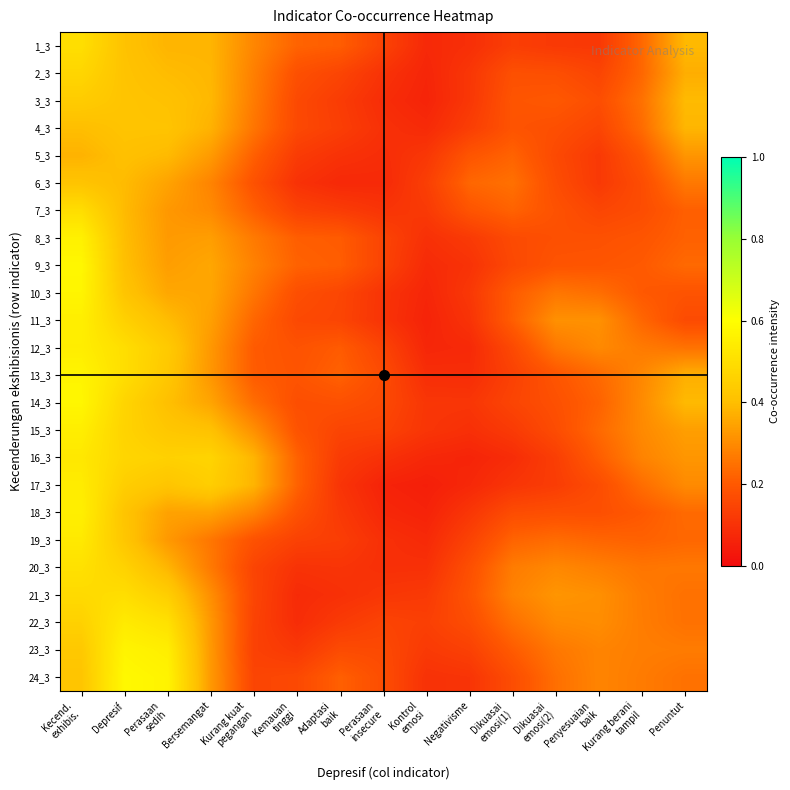

Reading left to right, what are all the values shown in this chart?

1_3: Kecend.
exhibis.=0.5	Depresif=0.4	Perasaan
sedih=0.4	Bersemangat=0.4	Kurang kuat
pegangan=0.3	Kemauan
tinggi=0.2	Adaptasi
baik=0.2	Perasaan
insecure=0.1	Kontrol
emosi=0.1	Negativisme=0.1	Dikuasai
emosi(1)=0.1	Dikuasai
emosi(2)=0.1	Penyesuaian
baik=0.1	Kurang berani
tampil=0.2	Penuntut=0.4
2_3: Kecend.
exhibis.=0.5	Depresif=0.4	Perasaan
sedih=0.4	Bersemangat=0.4	Kurang kuat
pegangan=0.3	Kemauan
tinggi=0.2	Adaptasi
baik=0.1	Perasaan
insecure=0.1	Kontrol
emosi=0.1	Negativisme=0.1	Dikuasai
emosi(1)=0.2	Dikuasai
emosi(2)=0.2	Penyesuaian
baik=0.1	Kurang berani
tampil=0.2	Penuntut=0.4
3_3: Kecend.
exhibis.=0.4	Depresif=0.4	Perasaan
sedih=0.4	Bersemangat=0.4	Kurang kuat
pegangan=0.3	Kemauan
tinggi=0.2	Adaptasi
baik=0.1	Perasaan
insecure=0.1	Kontrol
emosi=0.1	Negativisme=0.1	Dikuasai
emosi(1)=0.2	Dikuasai
emosi(2)=0.2	Penyesuaian
baik=0.2	Kurang berani
tampil=0.2	Penuntut=0.4
4_3: Kecend.
exhibis.=0.4	Depresif=0.4	Perasaan
sedih=0.4	Bersemangat=0.4	Kurang kuat
pegangan=0.3	Kemauan
tinggi=0.2	Adaptasi
baik=0.1	Perasaan
insecure=0.1	Kontrol
emosi=0.1	Negativisme=0.1	Dikuasai
emosi(1)=0.2	Dikuasai
emosi(2)=0.2	Penyesuaian
baik=0.1	Kurang berani
tampil=0.2	Penuntut=0.4
5_3: Kecend.
exhibis.=0.4	Depresif=0.4	Perasaan
sedih=0.4	Bersemangat=0.3	Kurang kuat
pegangan=0.2	Kemauan
tinggi=0.1	Adaptasi
baik=0.1	Perasaan
insecure=0.1	Kontrol
emosi=0.1	Negativisme=0.2	Dikuasai
emosi(1)=0.2	Dikuasai
emosi(2)=0.2	Penyesuaian
baik=0.1	Kurang berani
tampil=0.2	Penuntut=0.3
6_3: Kecend.
exhibis.=0.4	Depresif=0.4	Perasaan
sedih=0.3	Bersemangat=0.3	Kurang kuat
pegangan=0.2	Kemauan
tinggi=0.1	Adaptasi
baik=0.1	Perasaan
insecure=0.1	Kontrol
emosi=0.1	Negativisme=0.2	Dikuasai
emosi(1)=0.2	Dikuasai
emosi(2)=0.2	Penyesuaian
baik=0.1	Kurang berani
tampil=0.2	Penuntut=0.3
7_3: Kecend.
exhibis.=0.5	Depresif=0.4	Perasaan
sedih=0.3	Bersemangat=0.3	Kurang kuat
pegangan=0.2	Kemauan
tinggi=0.1	Adaptasi
baik=0.1	Perasaan
insecure=0.1	Kontrol
emosi=0.1	Negativisme=0.2	Dikuasai
emosi(1)=0.2	Dikuasai
emosi(2)=0.2	Penyesuaian
baik=0.2	Kurang berani
tampil=0.2	Penuntut=0.2
8_3: Kecend.
exhibis.=0.6	Depresif=0.4	Perasaan
sedih=0.3	Bersemangat=0.3	Kurang kuat
pegangan=0.3	Kemauan
tinggi=0.2	Adaptasi
baik=0.2	Perasaan
insecure=0.1	Kontrol
emosi=0.1	Negativisme=0.1	Dikuasai
emosi(1)=0.2	Dikuasai
emosi(2)=0.2	Penyesuaian
baik=0.2	Kurang berani
tampil=0.2	Penuntut=0.2
9_3: Kecend.
exhibis.=0.6	Depresif=0.4	Perasaan
sedih=0.3	Bersemangat=0.4	Kurang kuat
pegangan=0.3	Kemauan
tinggi=0.2	Adaptasi
baik=0.2	Perasaan
insecure=0.1	Kontrol
emosi=0.1	Negativisme=0.1	Dikuasai
emosi(1)=0.2	Dikuasai
emosi(2)=0.2	Penyesuaian
baik=0.2	Kurang berani
tampil=0.2	Penuntut=0.2
10_3: Kecend.
exhibis.=0.6	Depresif=0.4	Perasaan
sedih=0.4	Bersemangat=0.4	Kurang kuat
pegangan=0.3	Kemauan
tinggi=0.2	Adaptasi
baik=0.2	Perasaan
insecure=0.1	Kontrol
emosi=0.1	Negativisme=0.1	Dikuasai
emosi(1)=0.2	Dikuasai
emosi(2)=0.3	Penyesuaian
baik=0.2	Kurang berani
tampil=0.2	Penuntut=0.2
11_3: Kecend.
exhibis.=0.6	Depresif=0.5	Perasaan
sedih=0.4	Bersemangat=0.3	Kurang kuat
pegangan=0.2	Kemauan
tinggi=0.2	Adaptasi
baik=0.1	Perasaan
insecure=0.1	Kontrol
emosi=0.1	Negativisme=0.1	Dikuasai
emosi(1)=0.2	Dikuasai
emosi(2)=0.3	Penyesuaian
baik=0.3	Kurang berani
tampil=0.2	Penuntut=0.2
12_3: Kecend.
exhibis.=0.5	Depresif=0.5	Perasaan
sedih=0.4	Bersemangat=0.3	Kurang kuat
pegangan=0.2	Kemauan
tinggi=0.2	Adaptasi
baik=0.2	Perasaan
insecure=0.1	Kontrol
emosi=0.1	Negativisme=0.1	Dikuasai
emosi(1)=0.2	Dikuasai
emosi(2)=0.3	Penyesuaian
baik=0.3	Kurang berani
tampil=0.3	Penuntut=0.2
13_3: Kecend.
exhibis.=0.6	Depresif=0.5	Perasaan
sedih=0.4	Bersemangat=0.3	Kurang kuat
pegangan=0.2	Kemauan
tinggi=0.2	Adaptasi
baik=0.2	Perasaan
insecure=0.2	Kontrol
emosi=0.1	Negativisme=0.1	Dikuasai
emosi(1)=0.1	Dikuasai
emosi(2)=0.2	Penyesuaian
baik=0.2	Kurang berani
tampil=0.3	Penuntut=0.4
14_3: Kecend.
exhibis.=0.6	Depresif=0.5	Perasaan
sedih=0.4	Bersemangat=0.3	Kurang kuat
pegangan=0.2	Kemauan
tinggi=0.2	Adaptasi
baik=0.2	Perasaan
insecure=0.2	Kontrol
emosi=0.1	Negativisme=0.1	Dikuasai
emosi(1)=0.1	Dikuasai
emosi(2)=0.2	Penyesuaian
baik=0.2	Kurang berani
tampil=0.3	Penuntut=0.4
15_3: Kecend.
exhibis.=0.5	Depresif=0.5	Perasaan
sedih=0.4	Bersemangat=0.4	Kurang kuat
pegangan=0.3	Kemauan
tinggi=0.2	Adaptasi
baik=0.1	Perasaan
insecure=0.1	Kontrol
emosi=0.1	Negativisme=0.1	Dikuasai
emosi(1)=0.1	Dikuasai
emosi(2)=0.2	Penyesuaian
baik=0.2	Kurang berani
tampil=0.3	Penuntut=0.3
16_3: Kecend.
exhibis.=0.5	Depresif=0.5	Perasaan
sedih=0.5	Bersemangat=0.5	Kurang kuat
pegangan=0.4	Kemauan
tinggi=0.2	Adaptasi
baik=0.1	Perasaan
insecure=0.1	Kontrol
emosi=0.1	Negativisme=0.1	Dikuasai
emosi(1)=0.1	Dikuasai
emosi(2)=0.1	Penyesuaian
baik=0.2	Kurang berani
tampil=0.3	Penuntut=0.3
17_3: Kecend.
exhibis.=0.5	Depresif=0.4	Perasaan
sedih=0.4	Bersemangat=0.4	Kurang kuat
pegangan=0.4	Kemauan
tinggi=0.2	Adaptasi
baik=0.1	Perasaan
insecure=0.1	Kontrol
emosi=0.0	Negativisme=0.1	Dikuasai
emosi(1)=0.1	Dikuasai
emosi(2)=0.1	Penyesuaian
baik=0.2	Kurang berani
tampil=0.2	Penuntut=0.3
18_3: Kecend.
exhibis.=0.6	Depresif=0.4	Perasaan
sedih=0.3	Bersemangat=0.3	Kurang kuat
pegangan=0.3	Kemauan
tinggi=0.2	Adaptasi
baik=0.1	Perasaan
insecure=0.1	Kontrol
emosi=0.1	Negativisme=0.1	Dikuasai
emosi(1)=0.2	Dikuasai
emosi(2)=0.2	Penyesuaian
baik=0.2	Kurang berani
tampil=0.2	Penuntut=0.2
19_3: Kecend.
exhibis.=0.5	Depresif=0.4	Perasaan
sedih=0.3	Bersemangat=0.3	Kurang kuat
pegangan=0.2	Kemauan
tinggi=0.1	Adaptasi
baik=0.1	Perasaan
insecure=0.1	Kontrol
emosi=0.1	Negativisme=0.1	Dikuasai
emosi(1)=0.2	Dikuasai
emosi(2)=0.2	Penyesuaian
baik=0.2	Kurang berani
tampil=0.2	Penuntut=0.2
20_3: Kecend.
exhibis.=0.5	Depresif=0.5	Perasaan
sedih=0.4	Bersemangat=0.3	Kurang kuat
pegangan=0.1	Kemauan
tinggi=0.1	Adaptasi
baik=0.1	Perasaan
insecure=0.1	Kontrol
emosi=0.1	Negativisme=0.2	Dikuasai
emosi(1)=0.3	Dikuasai
emosi(2)=0.3	Penyesuaian
baik=0.3	Kurang berani
tampil=0.3	Penuntut=0.3
21_3: Kecend.
exhibis.=0.5	Depresif=0.5	Perasaan
sedih=0.4	Bersemangat=0.3	Kurang kuat
pegangan=0.1	Kemauan
tinggi=0.1	Adaptasi
baik=0.1	Perasaan
insecure=0.1	Kontrol
emosi=0.1	Negativisme=0.2	Dikuasai
emosi(1)=0.3	Dikuasai
emosi(2)=0.3	Penyesuaian
baik=0.3	Kurang berani
tampil=0.3	Penuntut=0.2
22_3: Kecend.
exhibis.=0.5	Depresif=0.5	Perasaan
sedih=0.5	Bersemangat=0.3	Kurang kuat
pegangan=0.1	Kemauan
tinggi=0.1	Adaptasi
baik=0.1	Perasaan
insecure=0.1	Kontrol
emosi=0.1	Negativisme=0.2	Dikuasai
emosi(1)=0.2	Dikuasai
emosi(2)=0.3	Penyesuaian
baik=0.3	Kurang berani
tampil=0.3	Penuntut=0.2
23_3: Kecend.
exhibis.=0.4	Depresif=0.6	Perasaan
sedih=0.5	Bersemangat=0.3	Kurang kuat
pegangan=0.1	Kemauan
tinggi=0.1	Adaptasi
baik=0.2	Perasaan
insecure=0.2	Kontrol
emosi=0.1	Negativisme=0.1	Dikuasai
emosi(1)=0.2	Dikuasai
emosi(2)=0.3	Penyesuaian
baik=0.3	Kurang berani
tampil=0.3	Penuntut=0.3
24_3: Kecend.
exhibis.=0.4	Depresif=0.6	Perasaan
sedih=0.6	Bersemangat=0.3	Kurang kuat
pegangan=0.1	Kemauan
tinggi=0.2	Adaptasi
baik=0.2	Perasaan
insecure=0.2	Kontrol
emosi=0.1	Negativisme=0.1	Dikuasai
emosi(1)=0.2	Dikuasai
emosi(2)=0.2	Penyesuaian
baik=0.3	Kurang berani
tampil=0.3	Penuntut=0.2